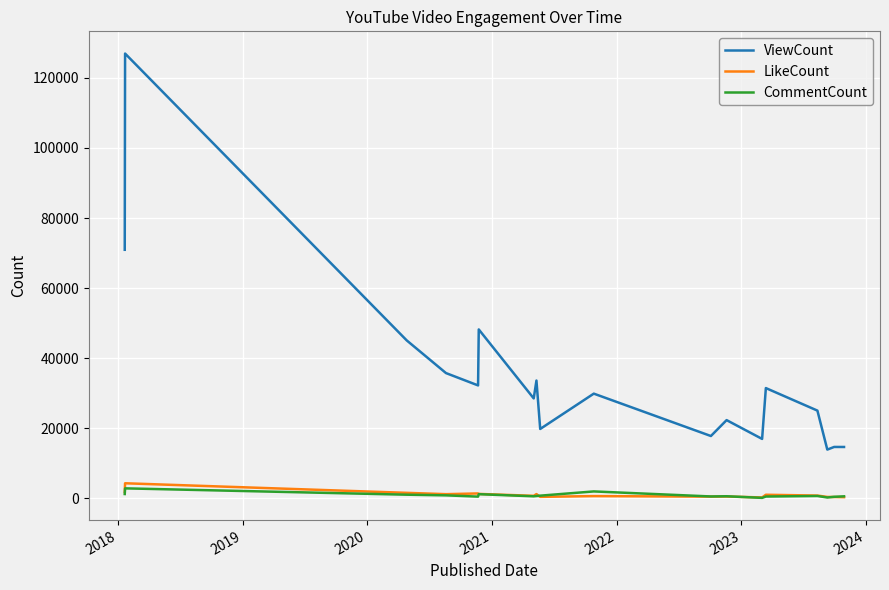

Which series has the widest spread of values?

ViewCount